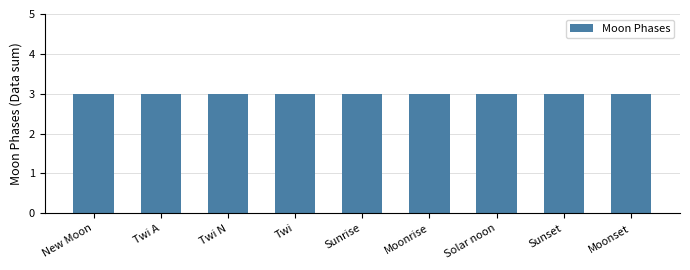

True or false: the data shows -1 at 2022-04-15.

False